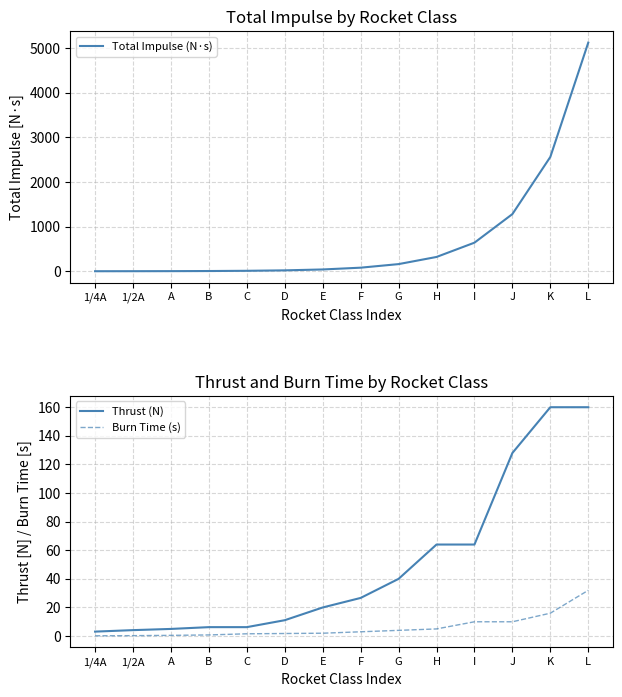

The Thrust (N) series shows 6.2 at B. True or false?

True